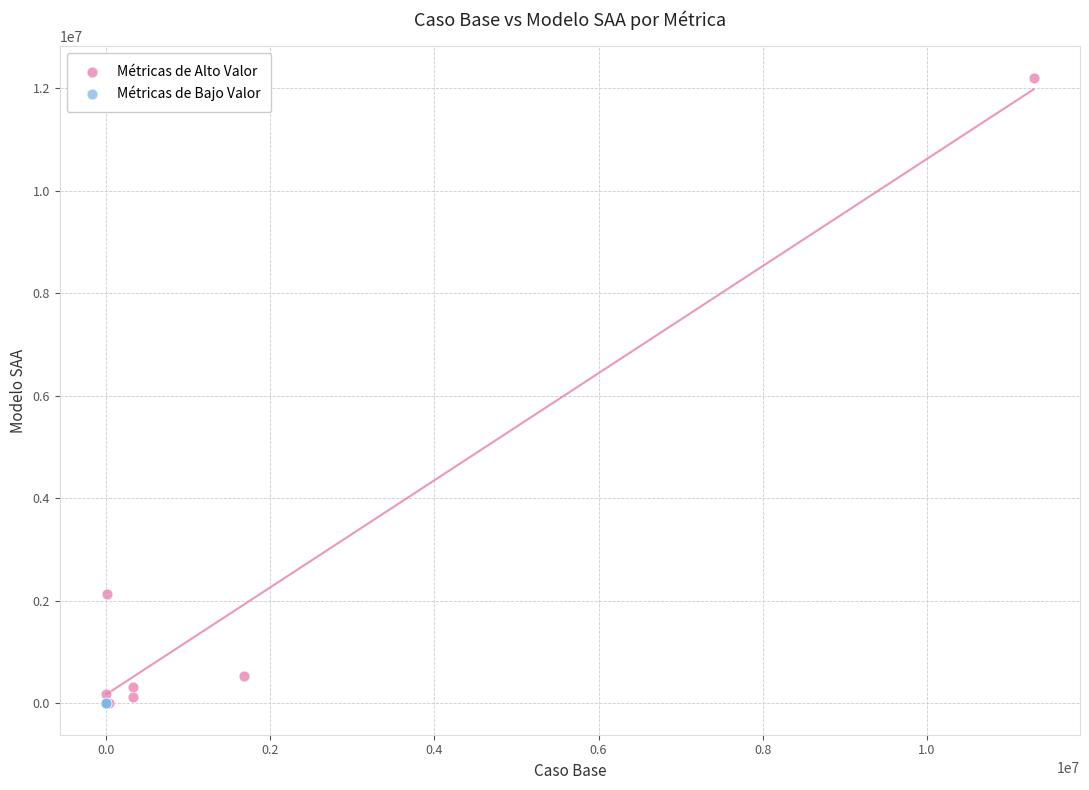

Which series reaches the maximum Y coordinate?

Métricas de Alto Valor